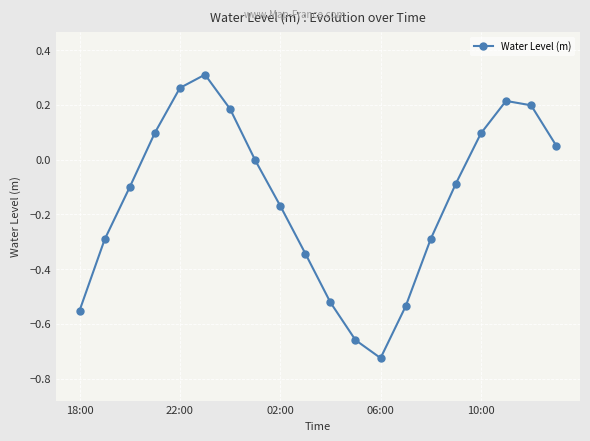

What is the sum of all values?

-2.9